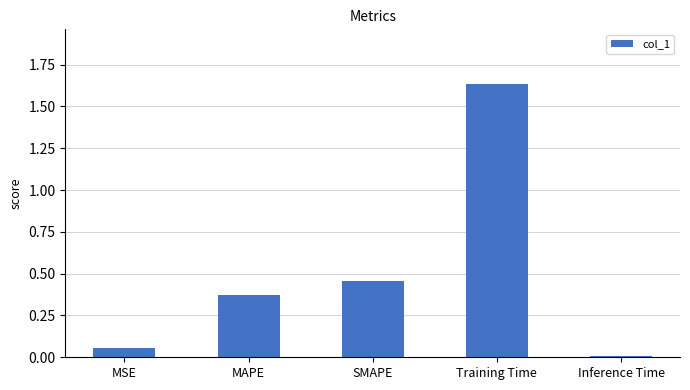

The chart shows a value of 0.0 at Inference Time. True or false?

True